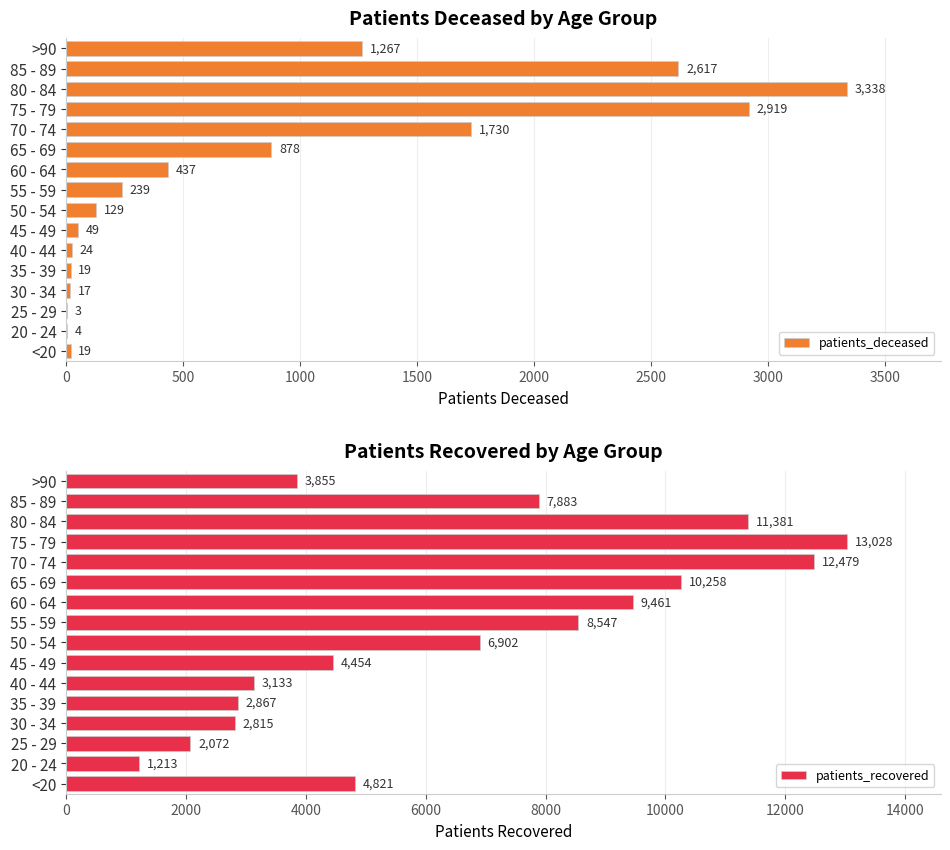

Does the chart contain stacked bars?

No